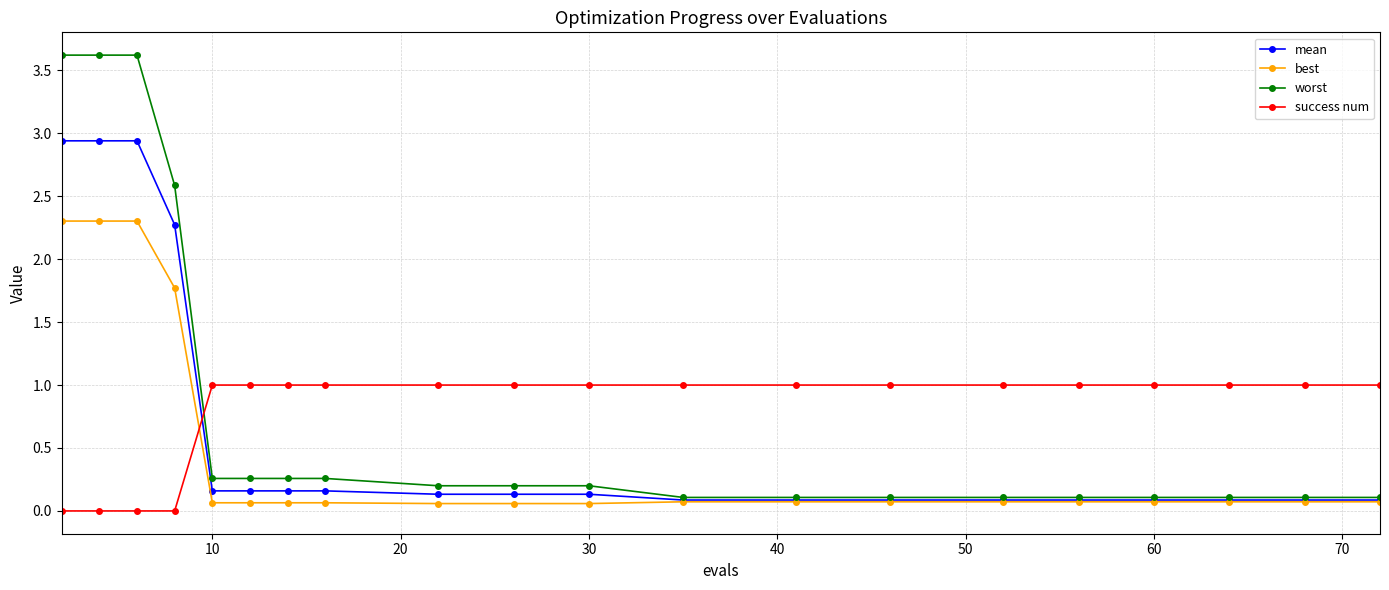

Rank the series by their maximum value, from highest to lowest.

worst, mean, best, success num